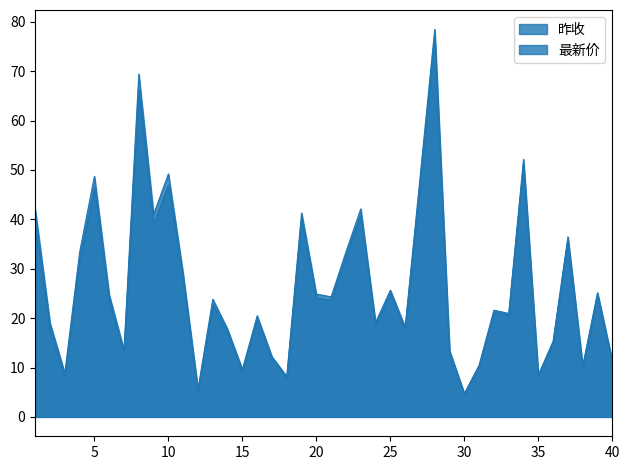

Does the chart have visible grid lines?

No